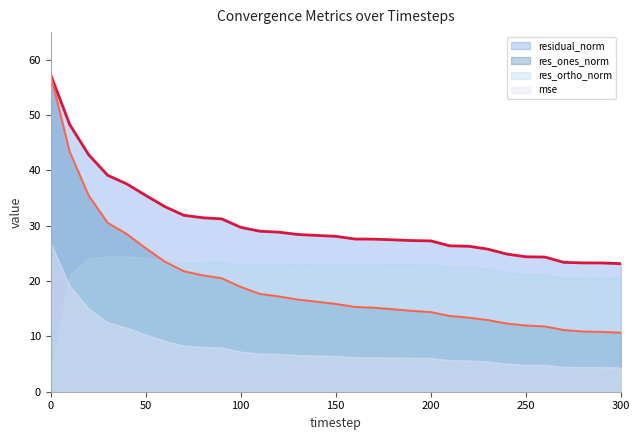

The value of mse at 210 is 5.1. True or false?

False